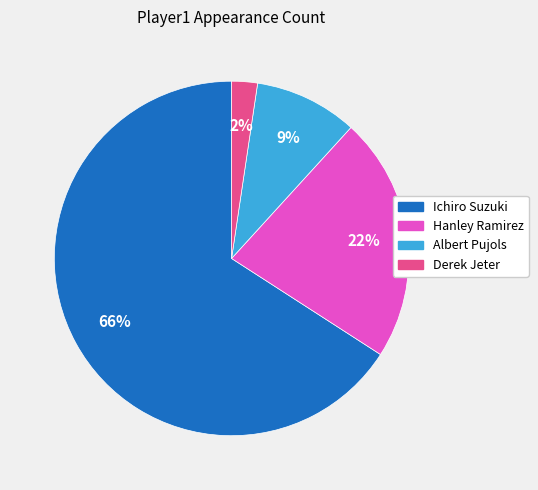

To the nearest percent, what portion does Hanley Ramirez represent?

22%